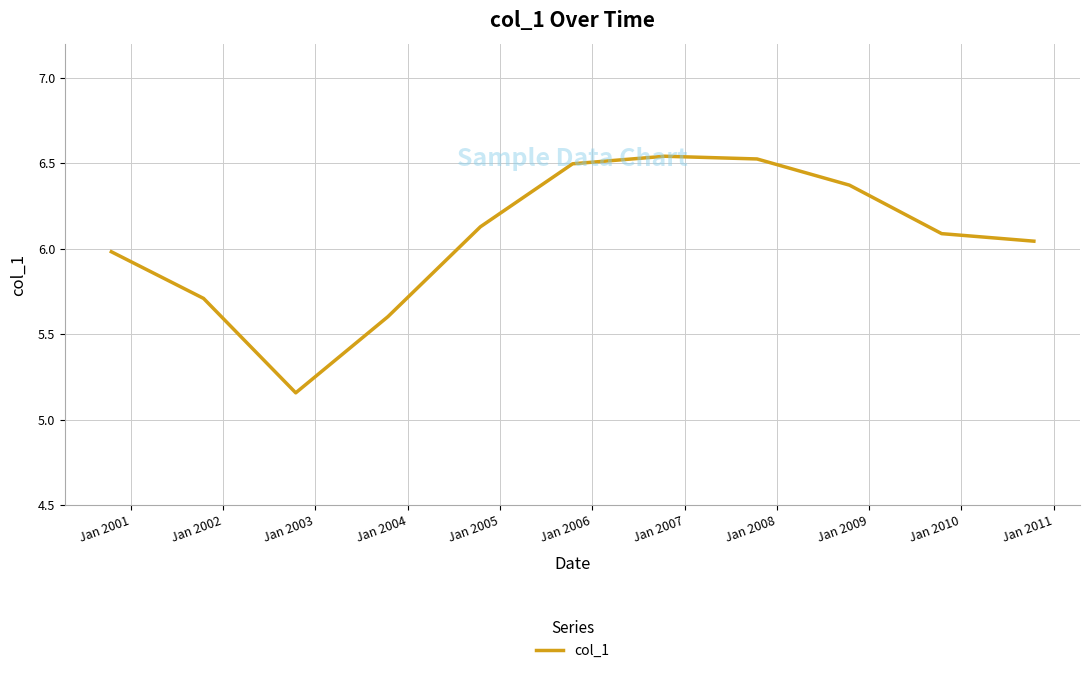

What is the difference between the maximum and minimum values?

1.4